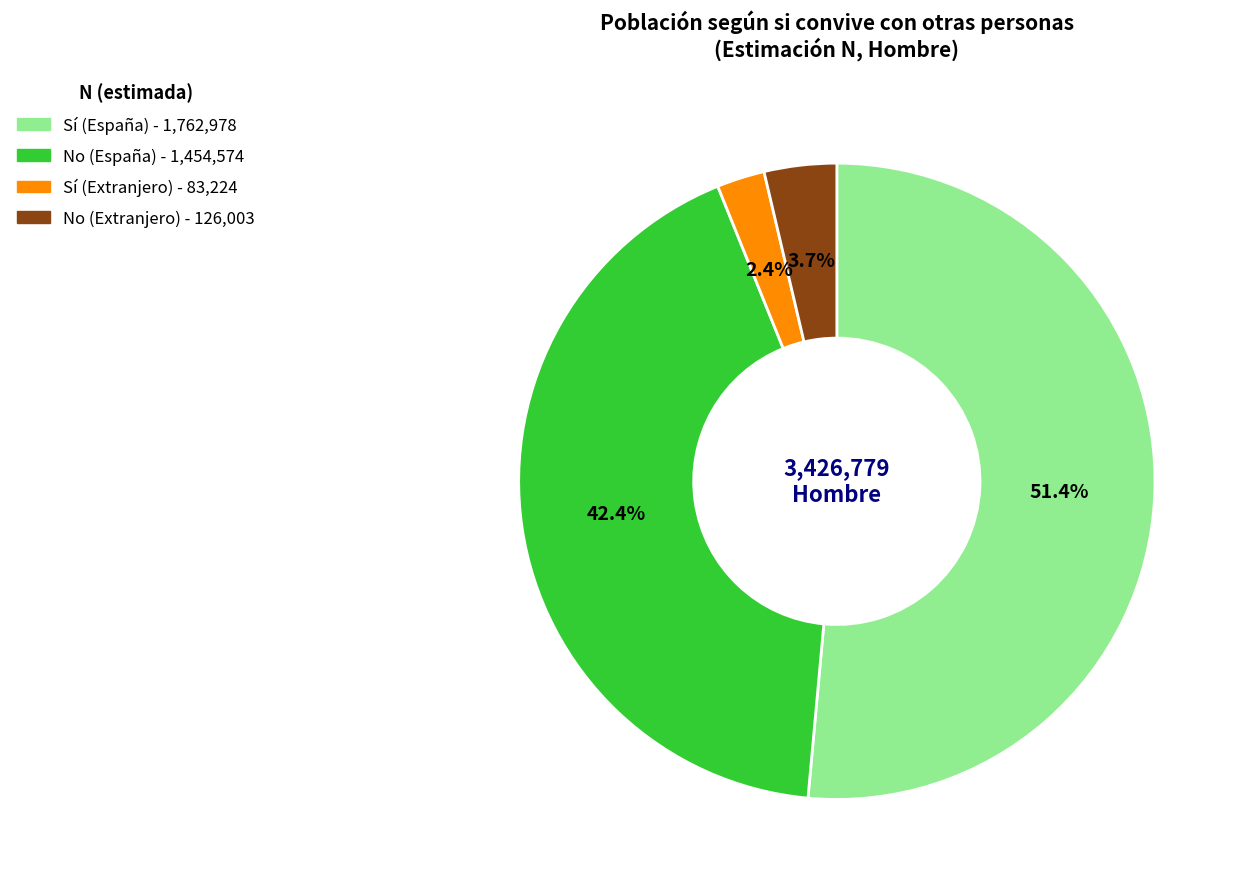

True or false: Sí (España) accounts for 51% of the total.

True